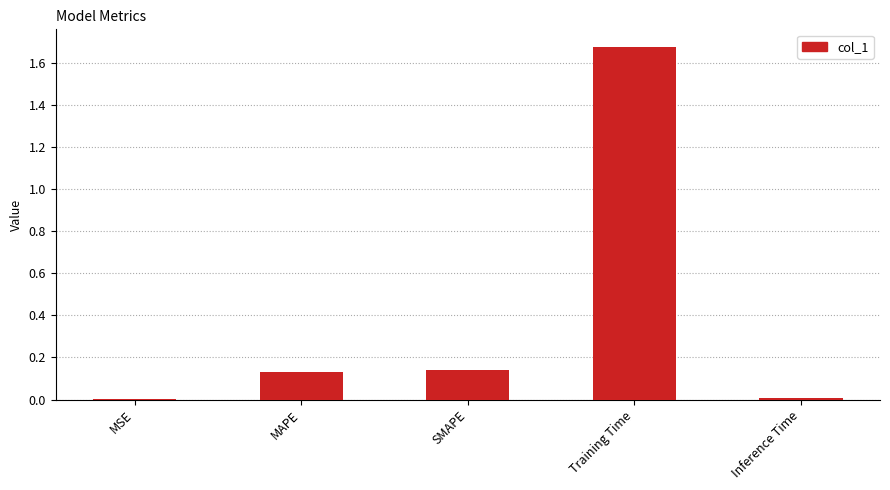

True or false: the data shows 0.2 at SMAPE.

False